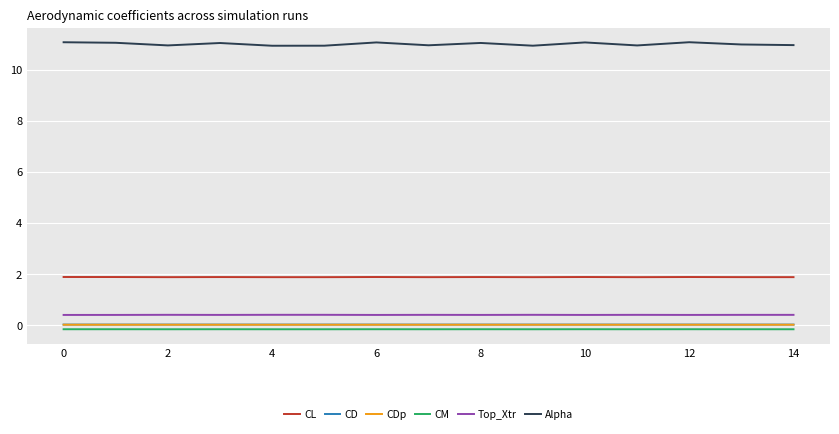

Which series has the widest spread of values?

Alpha